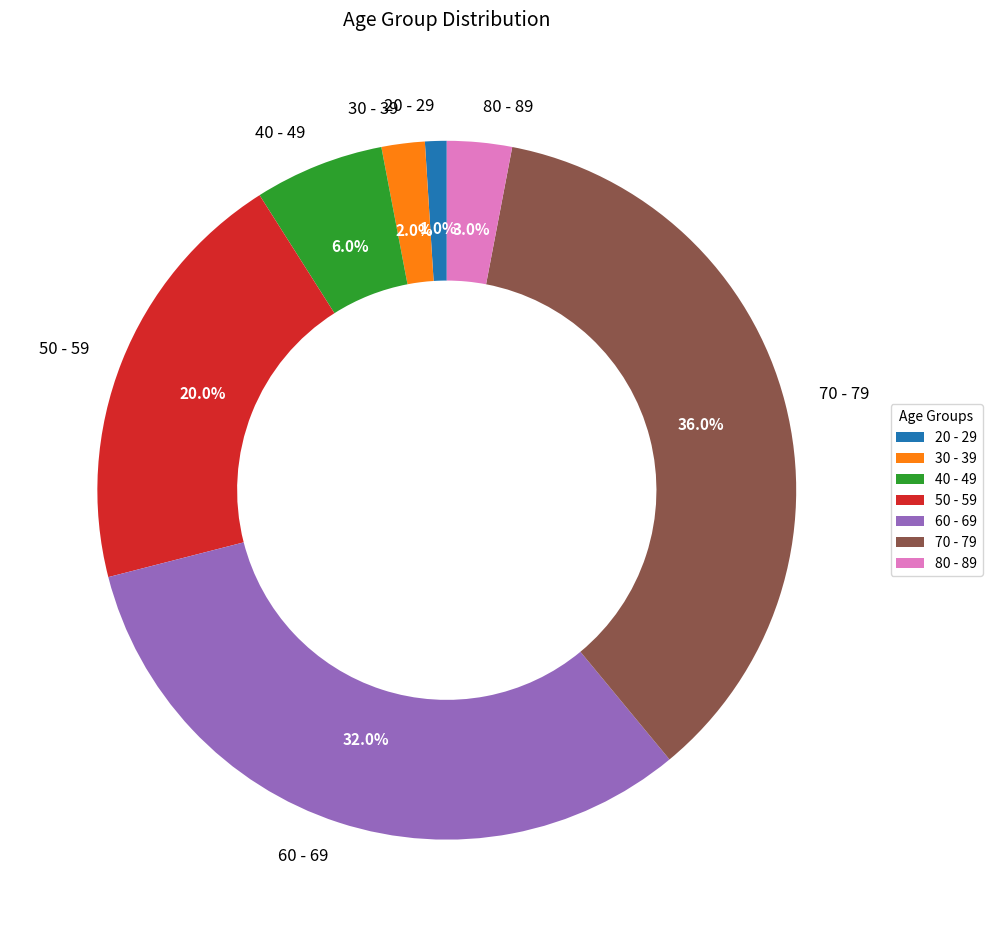

What is the largest slice in the pie chart?

70 - 79